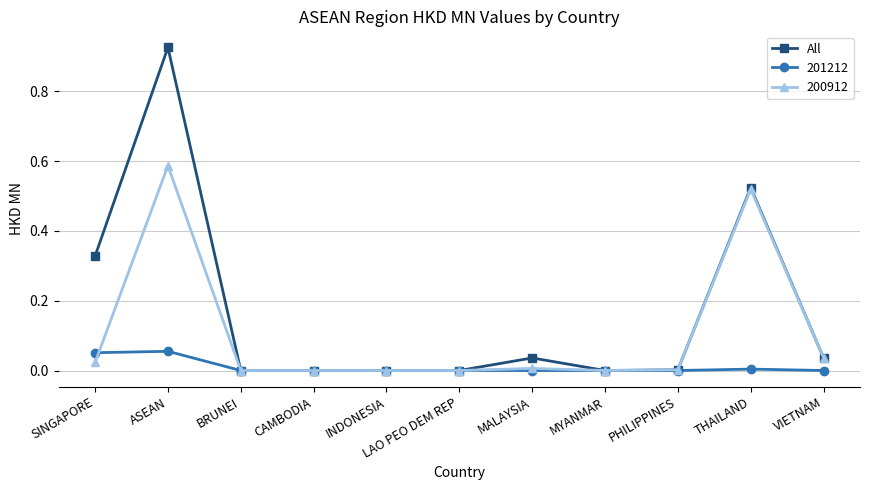

How many lines are shown in the chart?

3